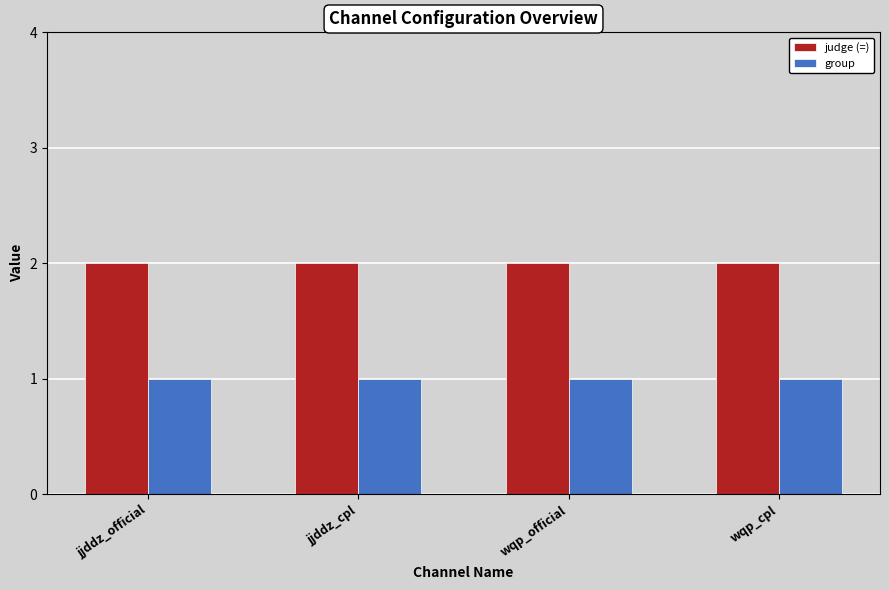

What is the average value of the judge (=) series?

2